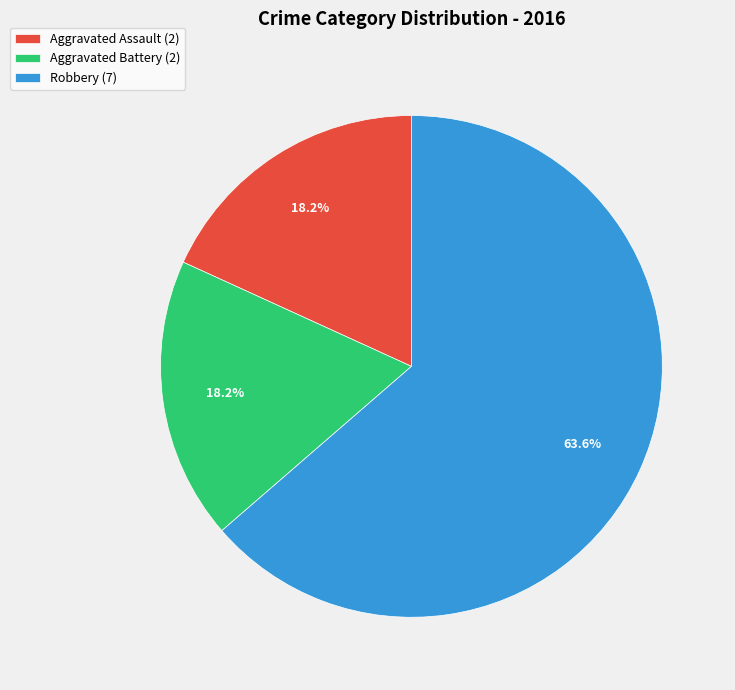

To the nearest percent, what is the combined percentage of Robbery and Aggravated Assault?

82%